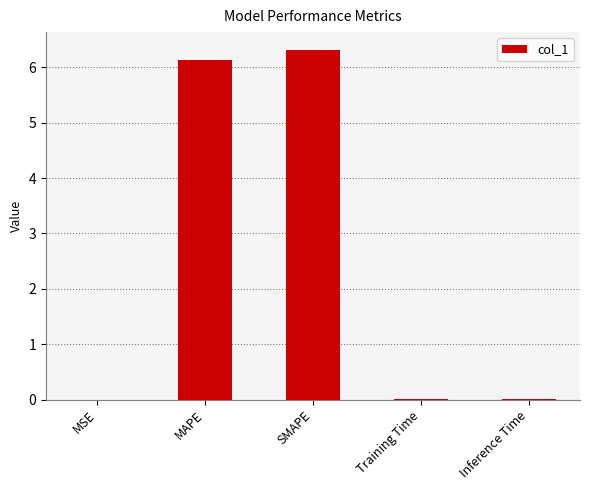

Between SMAPE and MSE, which is larger?

SMAPE